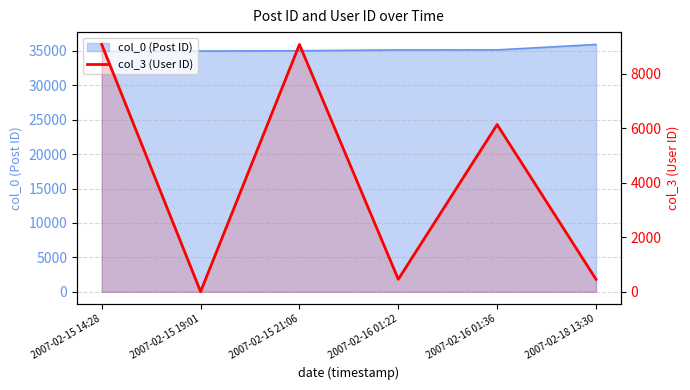

What is the difference between the maximum and second lowest values?

8606